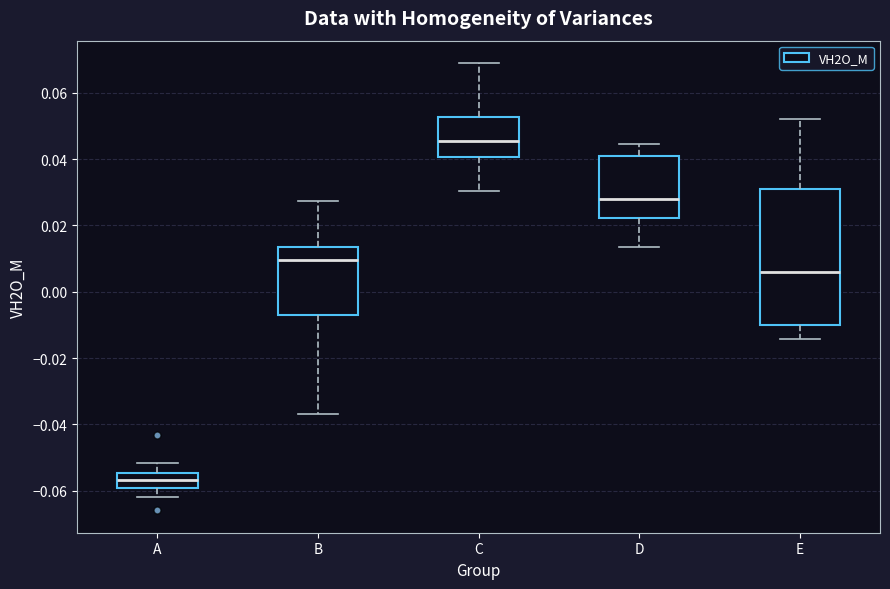

Which box is the tallest, from its lower edge to its upper edge?

E